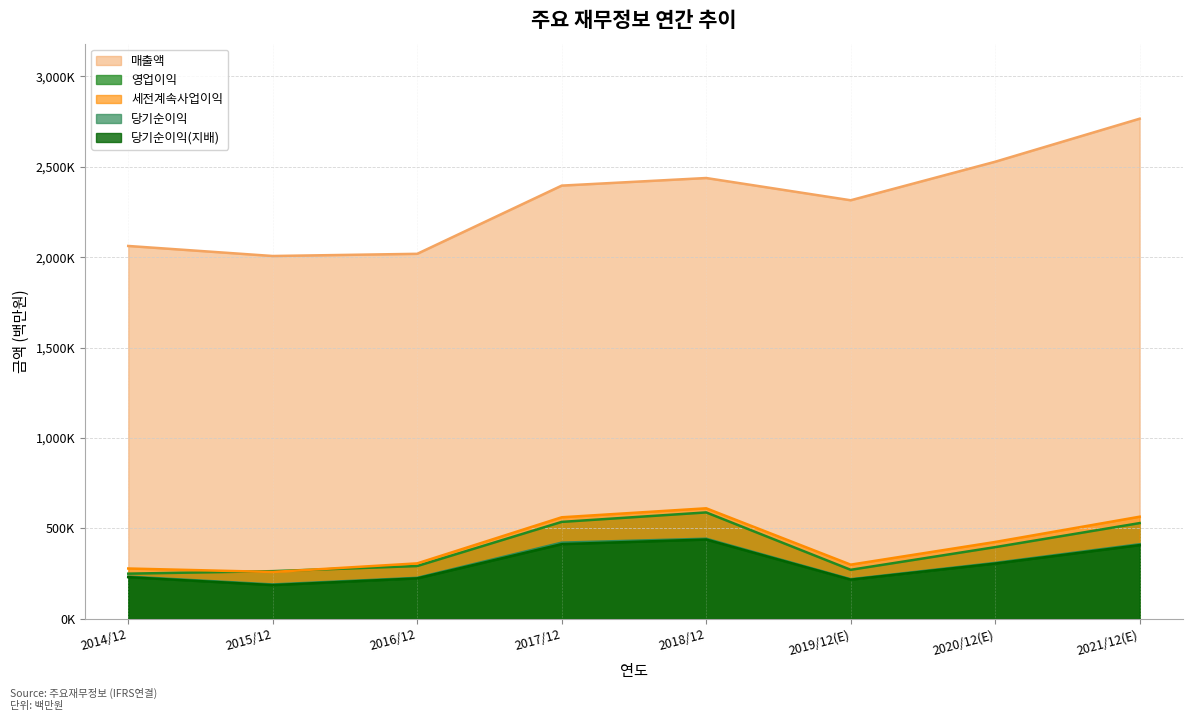

What value does the 영업이익 series have at 2020/12(E)?

396877